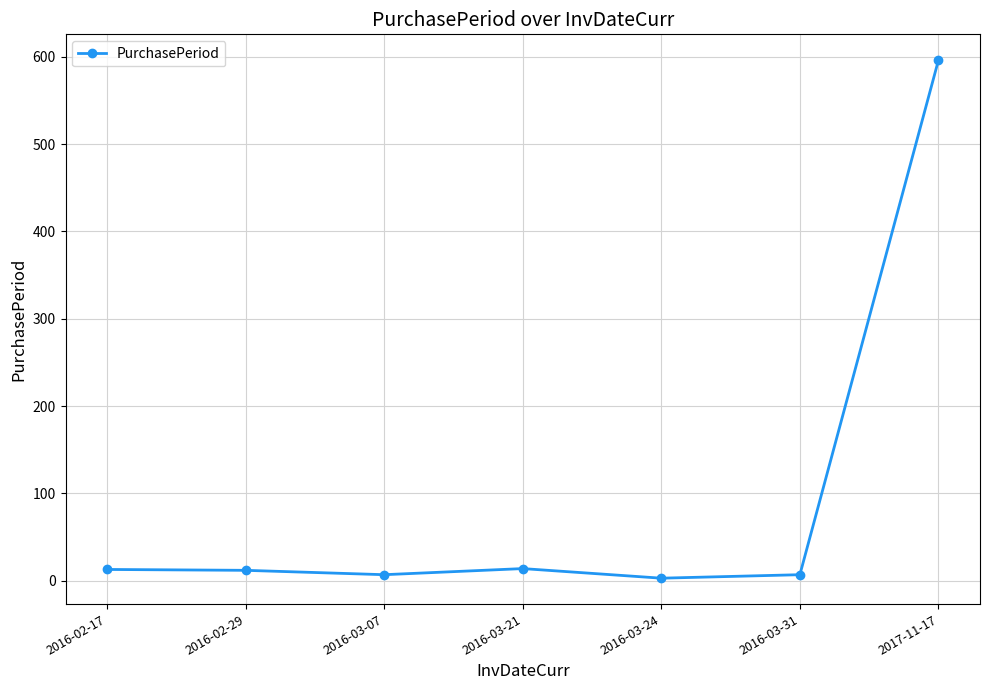

Is it true that the value at 2017-11-17 is 596?

True